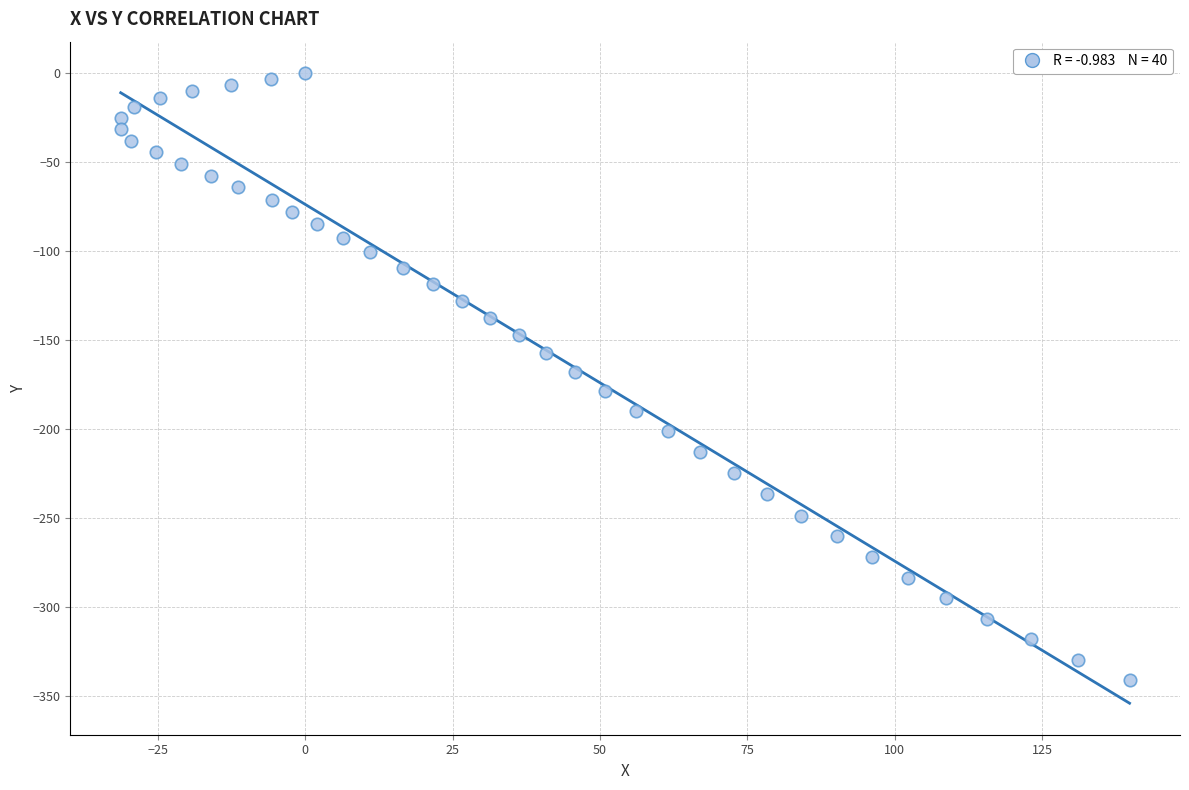

What is the range of X values (max minus min)?

171.1